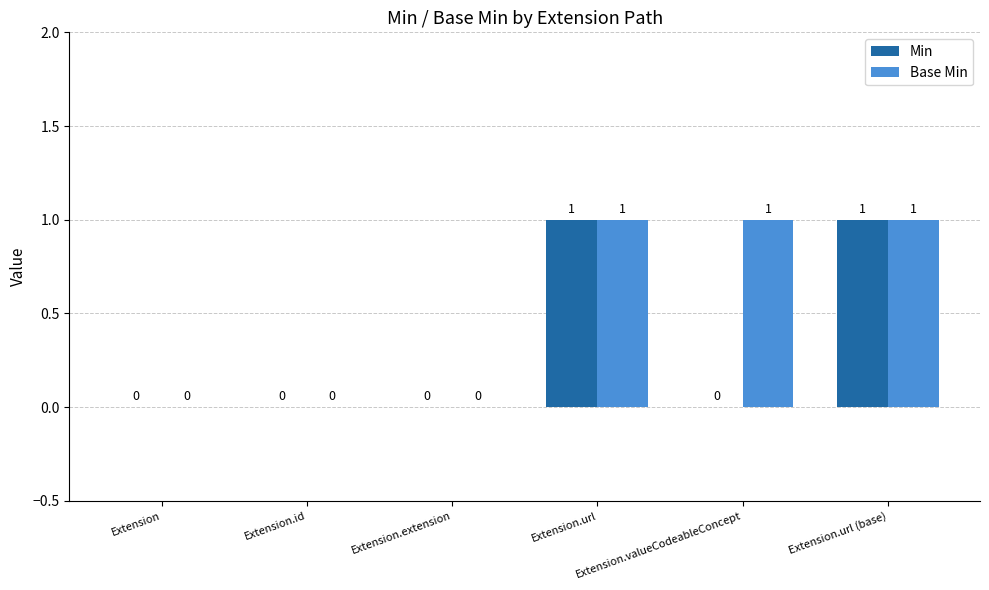

How many series are shown in this chart?

2